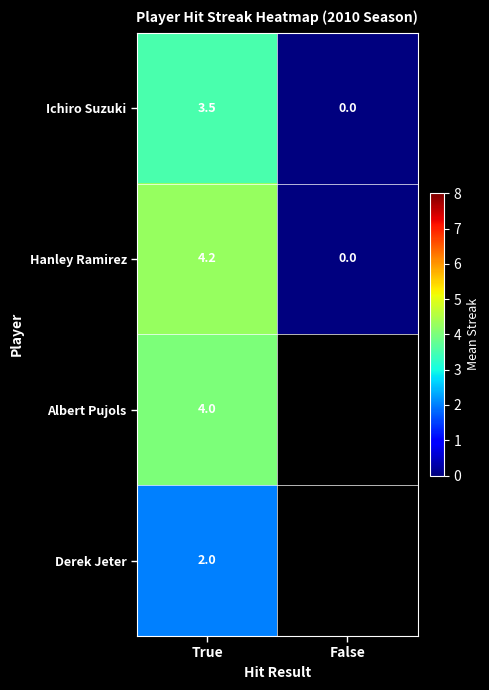

What is the sum of the Hanley Ramirez values at False and True?

4.2